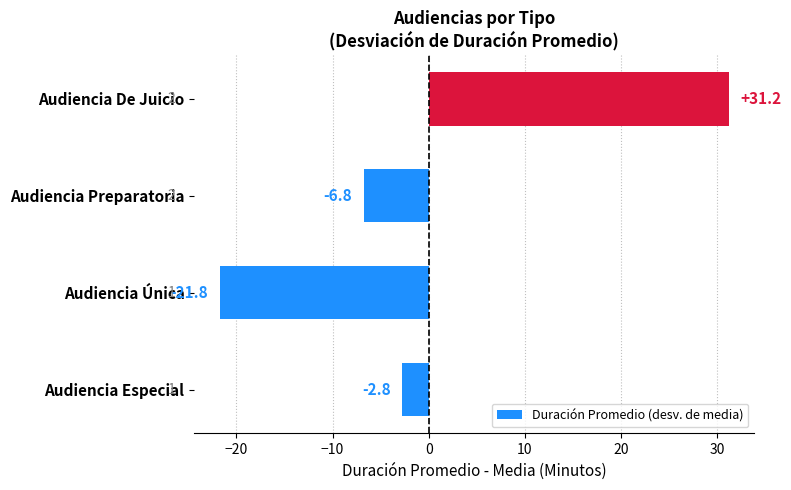

The value at Audiencia Única is -32.8. True or false?

False